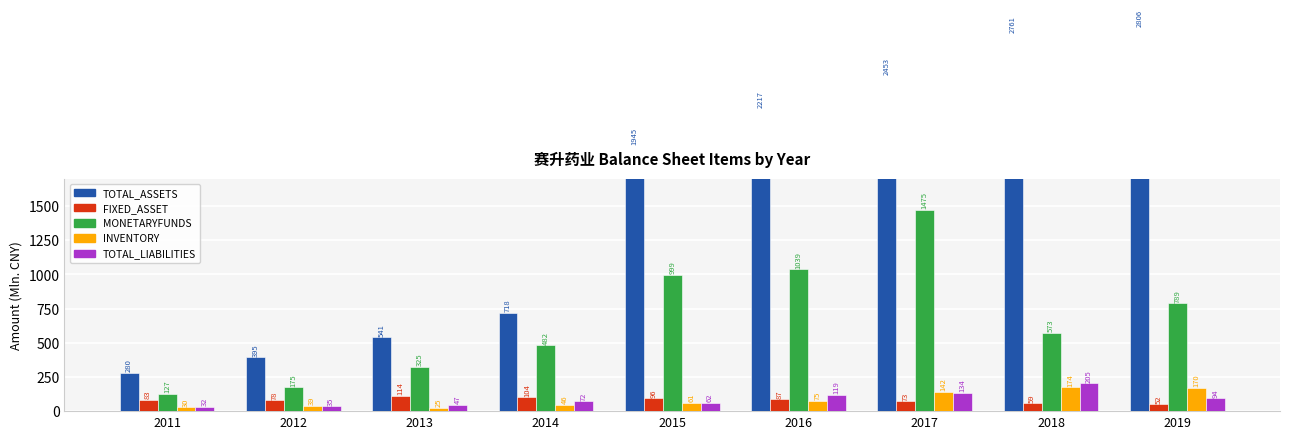

Reading right to left, what are all the values shown in this chart?

TOTAL_ASSETS: 2019=2805.5	2018=2760.6	2017=2453.4	2016=2216.6	2015=1944.8	2014=718.3	2013=541.0	2012=395.1	2011=279.8
FIXED_ASSET: 2019=52.1	2018=59.2	2017=72.7	2016=86.6	2015=96.1	2014=103.5	2013=113.7	2012=78.3	2011=82.9
MONETARYFUNDS: 2019=789.1	2018=573.1	2017=1474.8	2016=1039.1	2015=999.4	2014=482.1	2013=325.1	2012=175.3	2011=126.9
INVENTORY: 2019=170.2	2018=173.5	2017=142.2	2016=75.1	2015=61.1	2014=46.0	2013=24.6	2012=39.1	2011=29.9
TOTAL_LIABILITIES: 2019=94.3	2018=205.1	2017=133.9	2016=118.6	2015=62.0	2014=71.7	2013=47.3	2012=35.2	2011=32.4